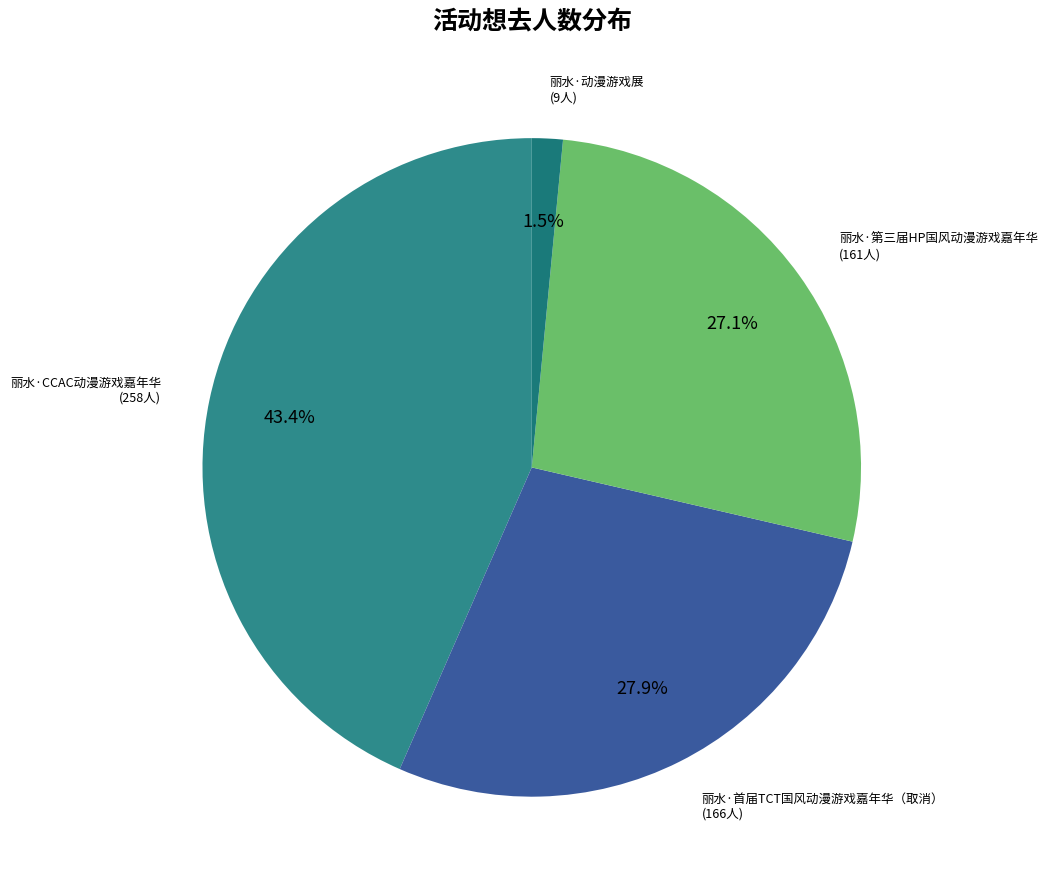

How much of the chart is everything except 丽水·首届TCT国风动漫游戏嘉年华（取消）?

72.1%